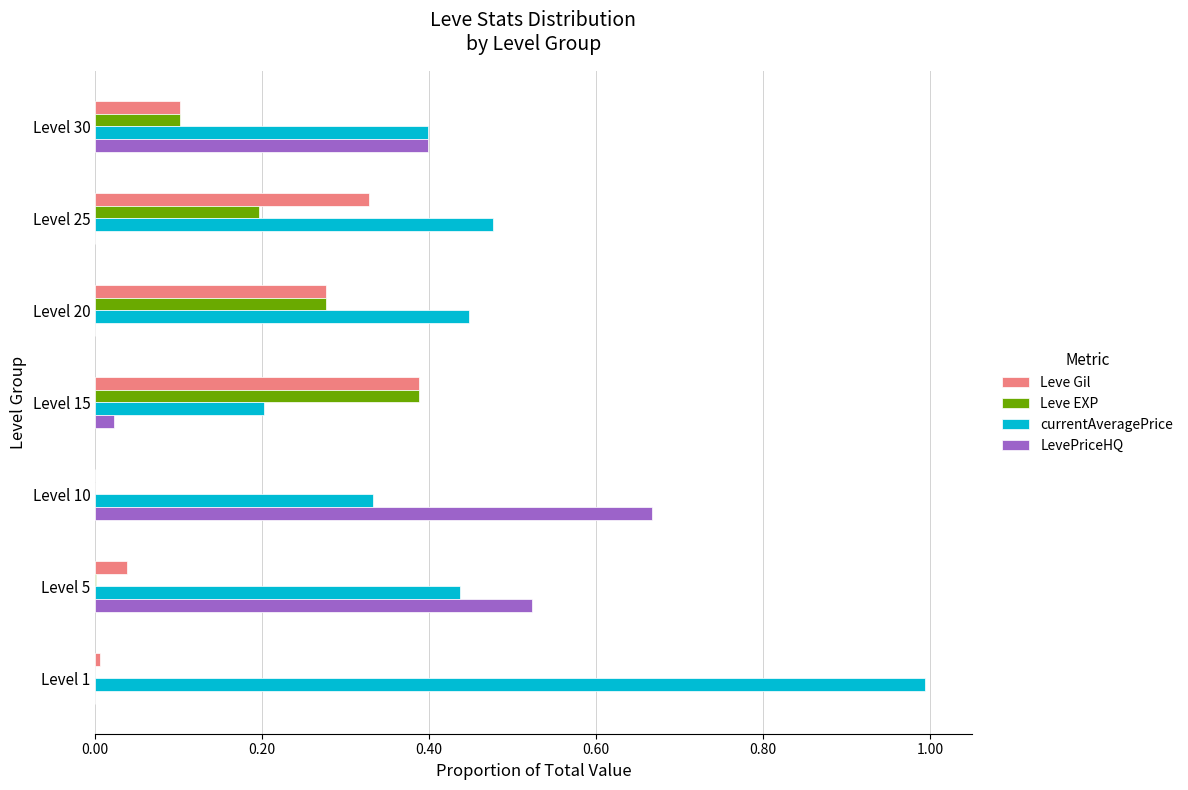

Is the value of LevePriceHQ at Level 20 greater than the value of Leve Gil at Level 25?

No